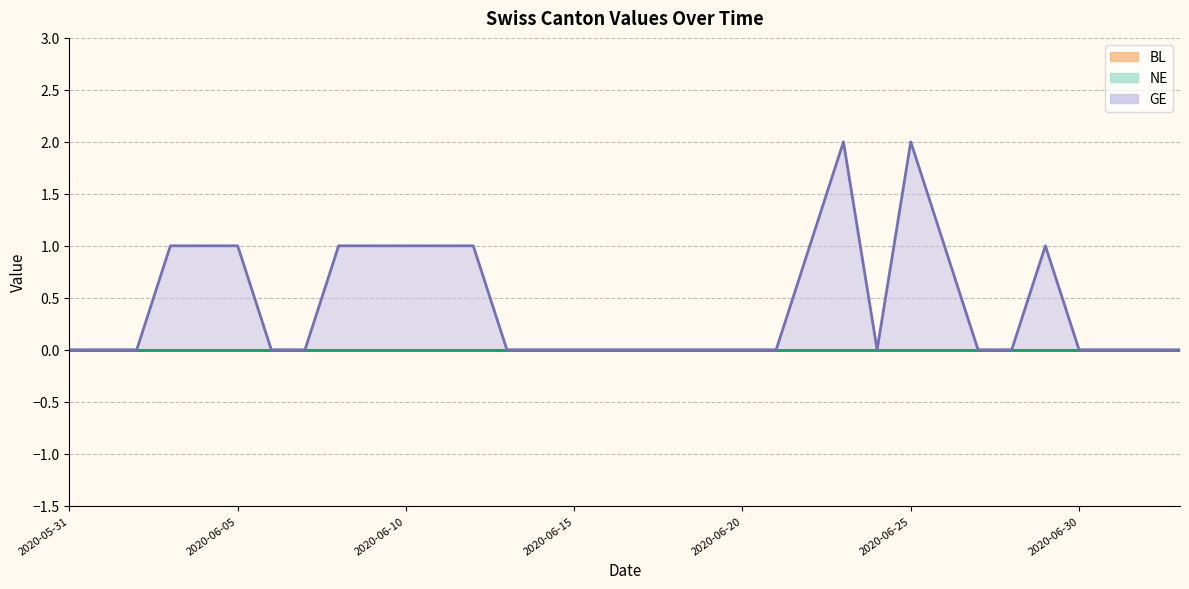

True or false: BL and GE cross at least once.

False